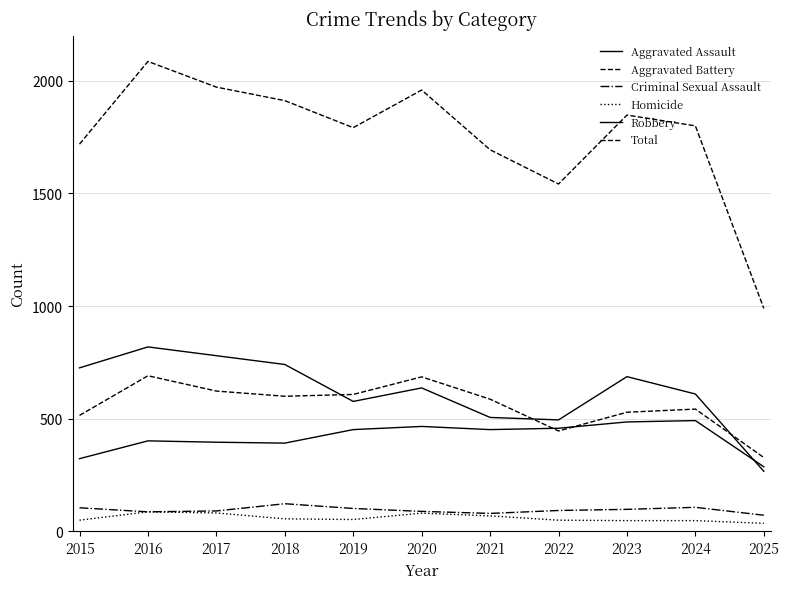

Which has a higher value, 2025 or 2020?

2020